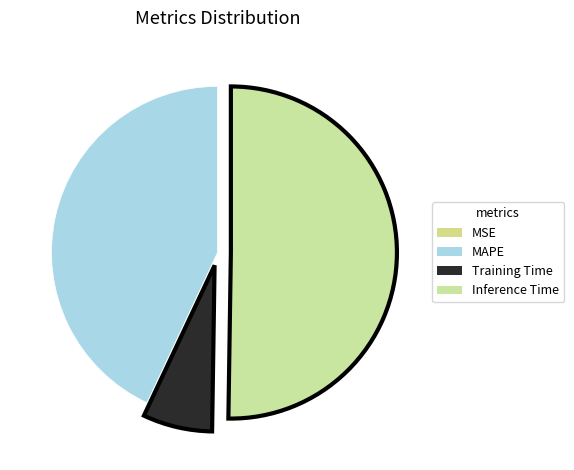

To the nearest percent, what is the difference between the MAPE and Inference Time slice percentages?

7%